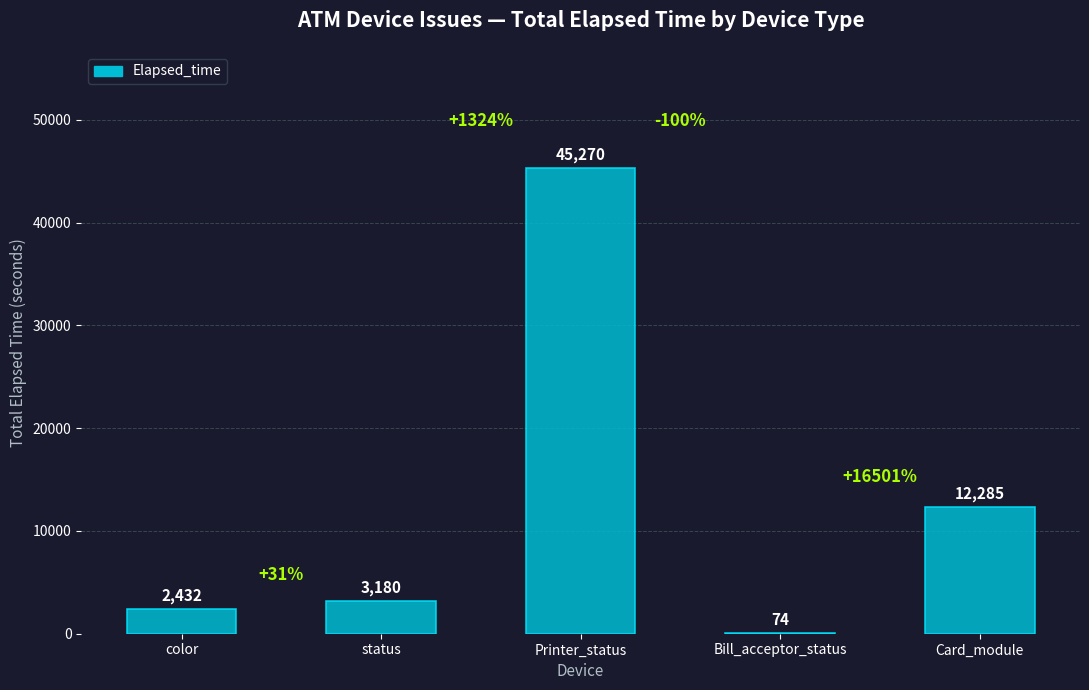

Between status and Printer_status, which is larger?

Printer_status